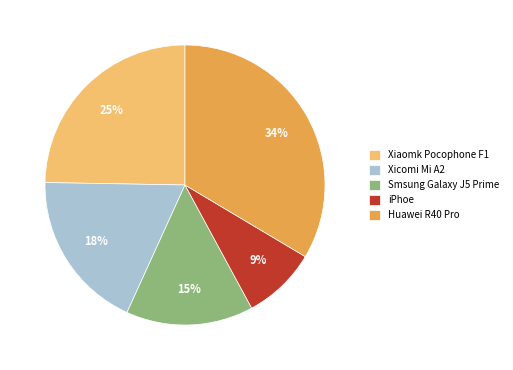

True or false: iPhoe accounts for 9% of the total.

True